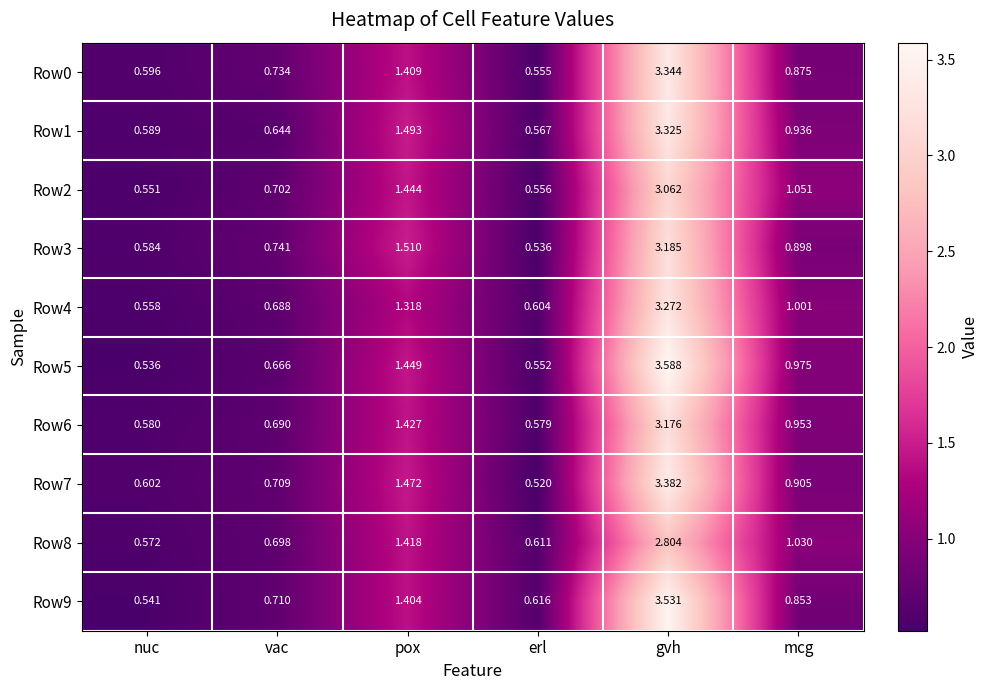

What is the greatest value displayed?

3.6